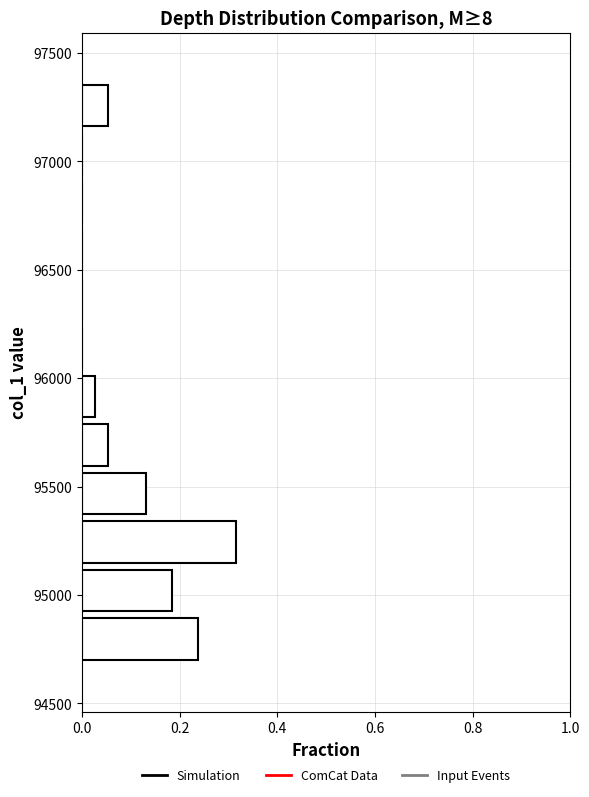

Reading bottom to top, transcribe this chart: for each bar, give the range it covers on the y-axis and its length. Neither the bar edges nor the lengths are printed on the chart, so give them approximately, as read against the axes.

94700 to 94900: 0.24
94900 to 95150: 0.18
95150 to 95350: 0.32
95350 to 95600: 0.14
95600 to 95800: 0.06
95800 to 96050: 0.02
96050 to 96250: 0
96250 to 96450: 0
96450 to 96700: 0
96700 to 96900: 0
96900 to 97150: 0
97150 to 97350: 0.06